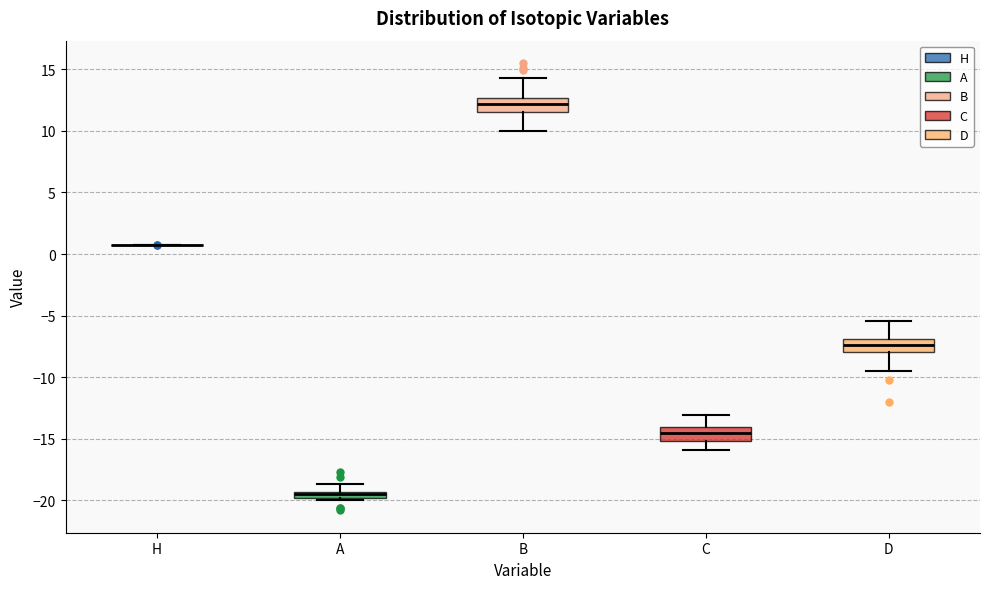

Where is the upper edge of the box for D on the y-axis? The values are not printed on the chart, so give them approximately, as read against the axis.

-7.0